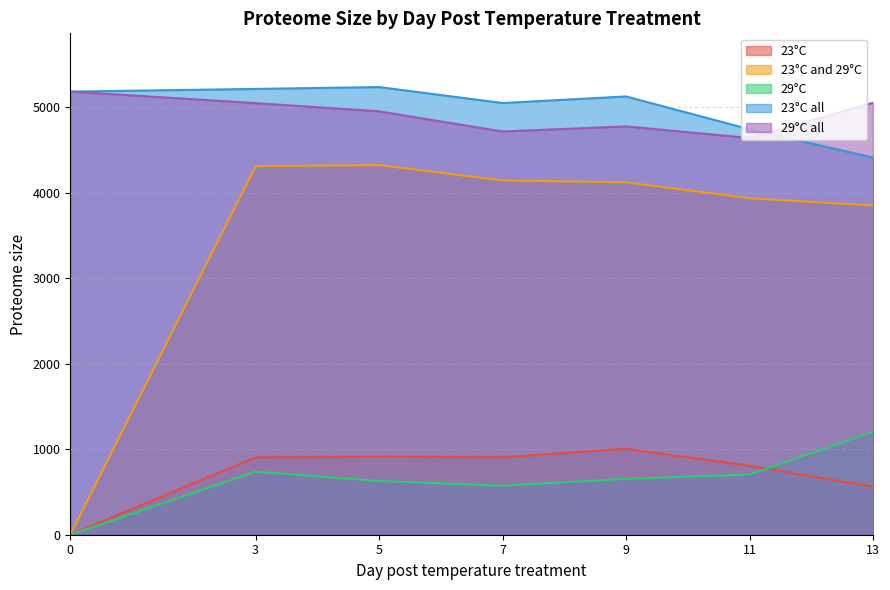

How many lines are shown in the chart?

5